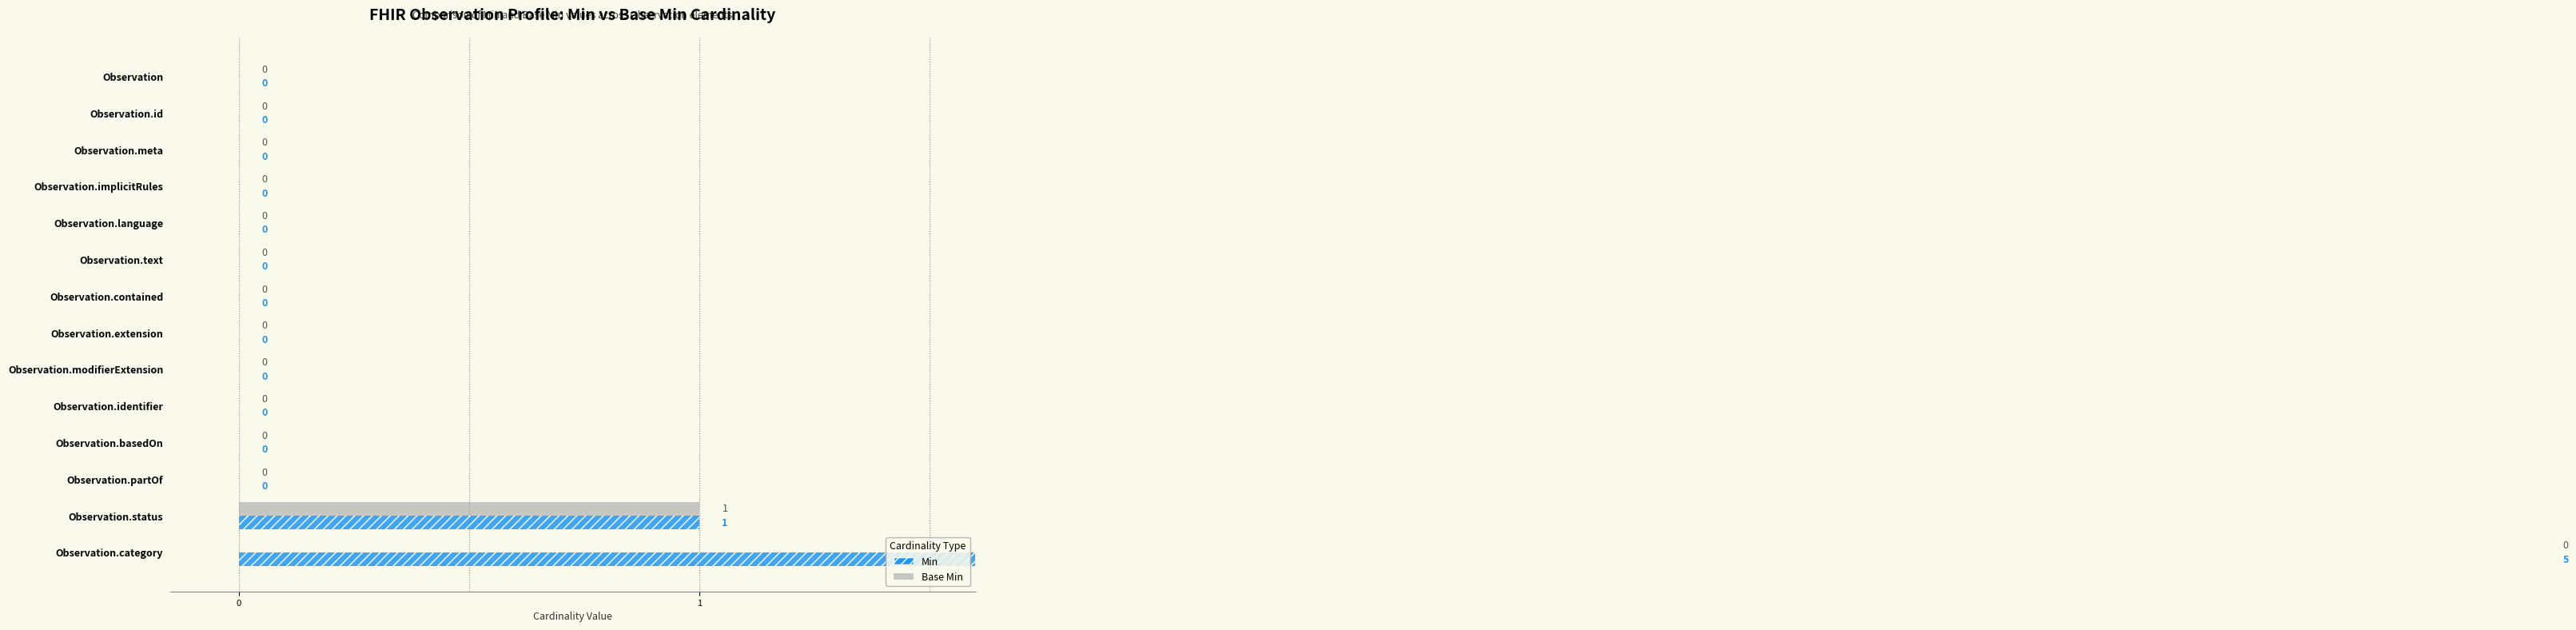

How many data points does each series have?

14